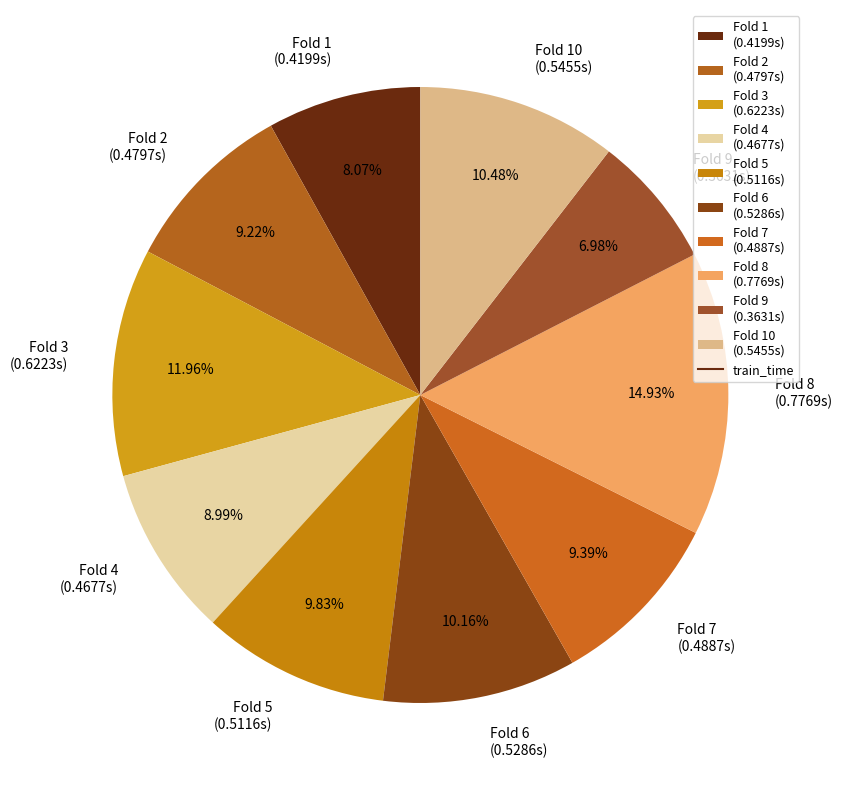

Do Fold 10 (0.5455s) and Fold 2 (0.4797s) together represent more than half of the pie?

No